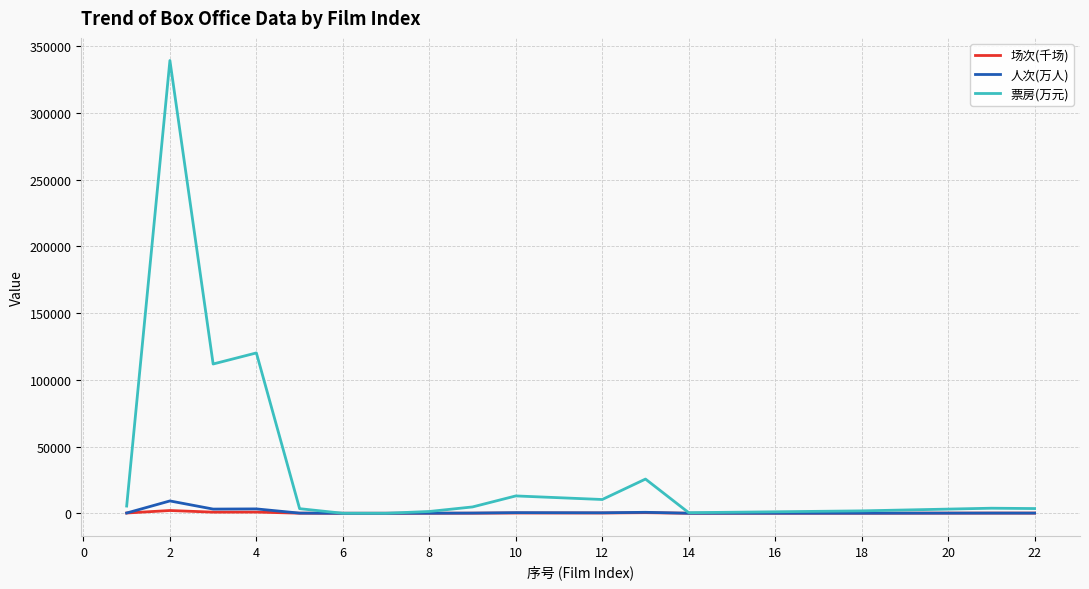

Which series has the largest total across all categories?

票房(万元)